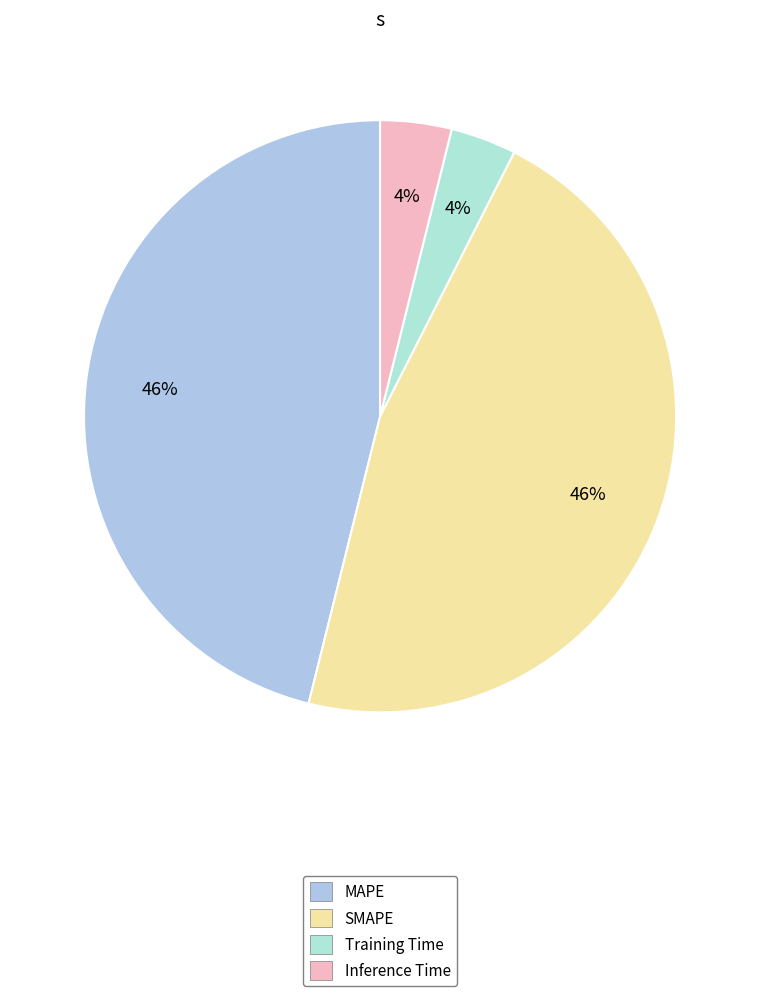

To the nearest percent, what percentage of the pie is Inference Time?

4%